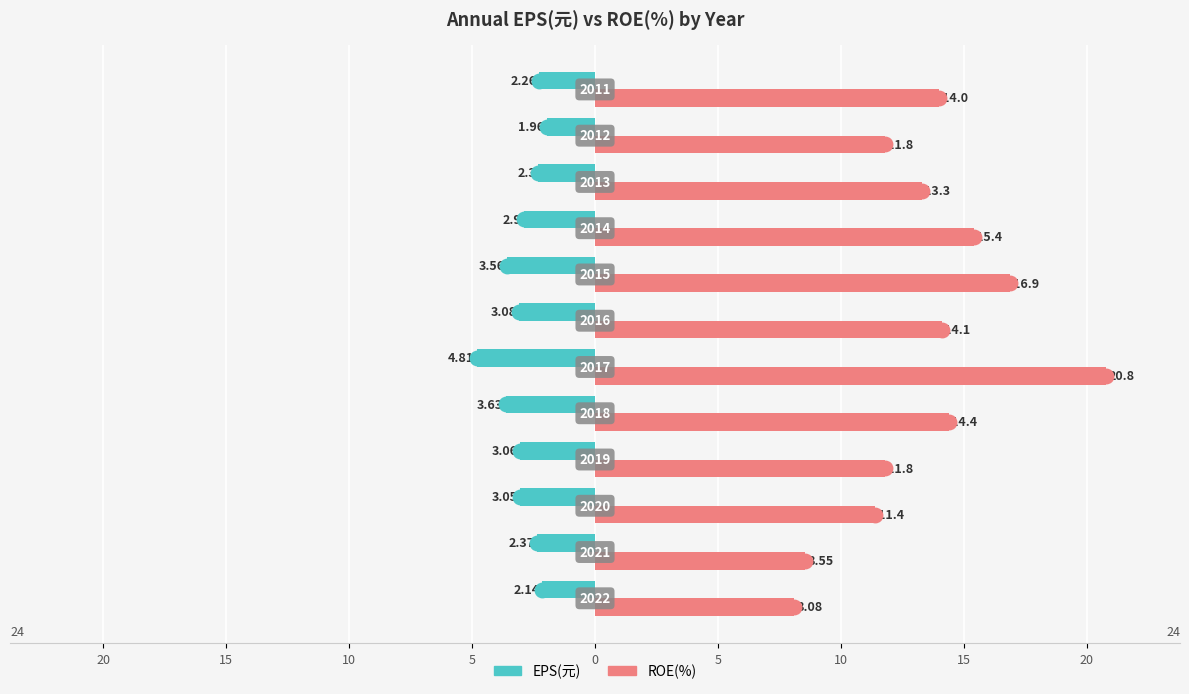

Which series has the largest total across all categories?

ROE(%)